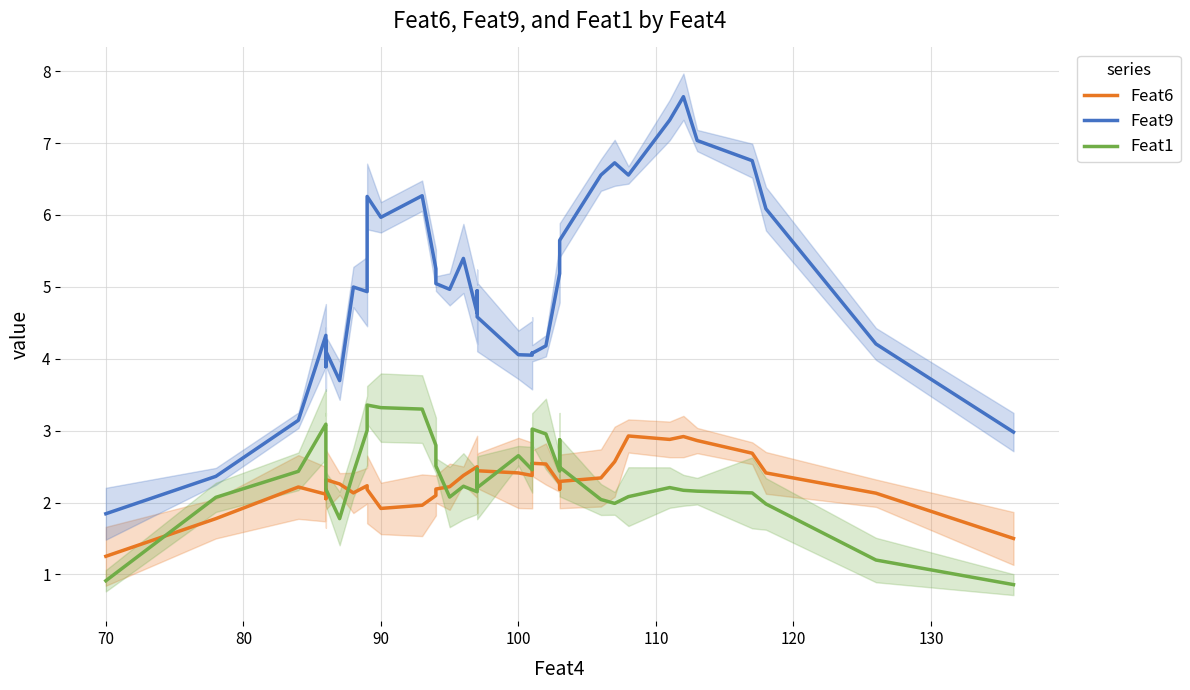

Count the number of data series in this chart.

3